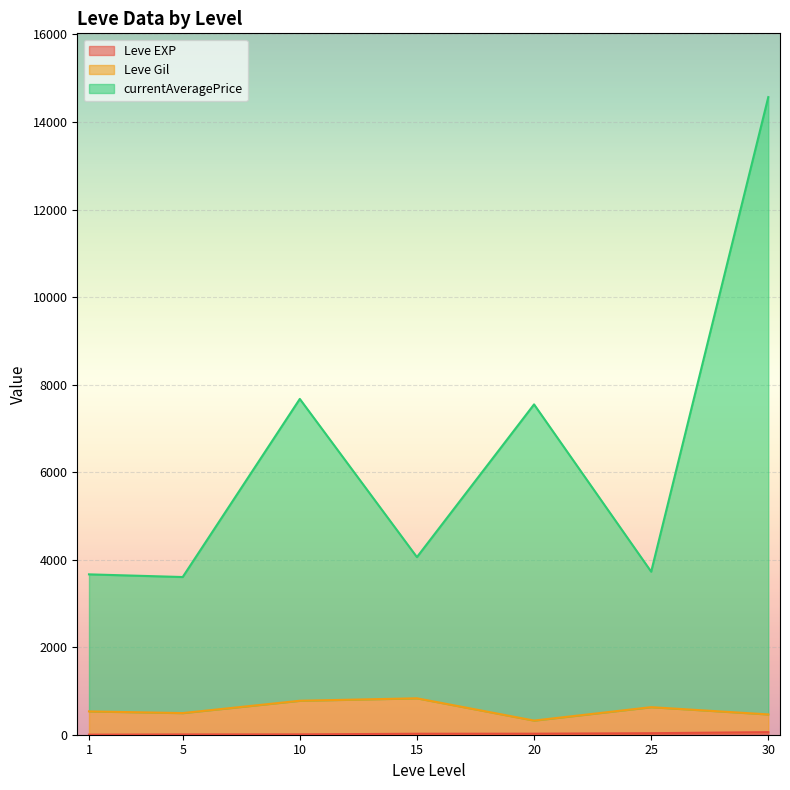

At which category is the sum across all series the highest?

30